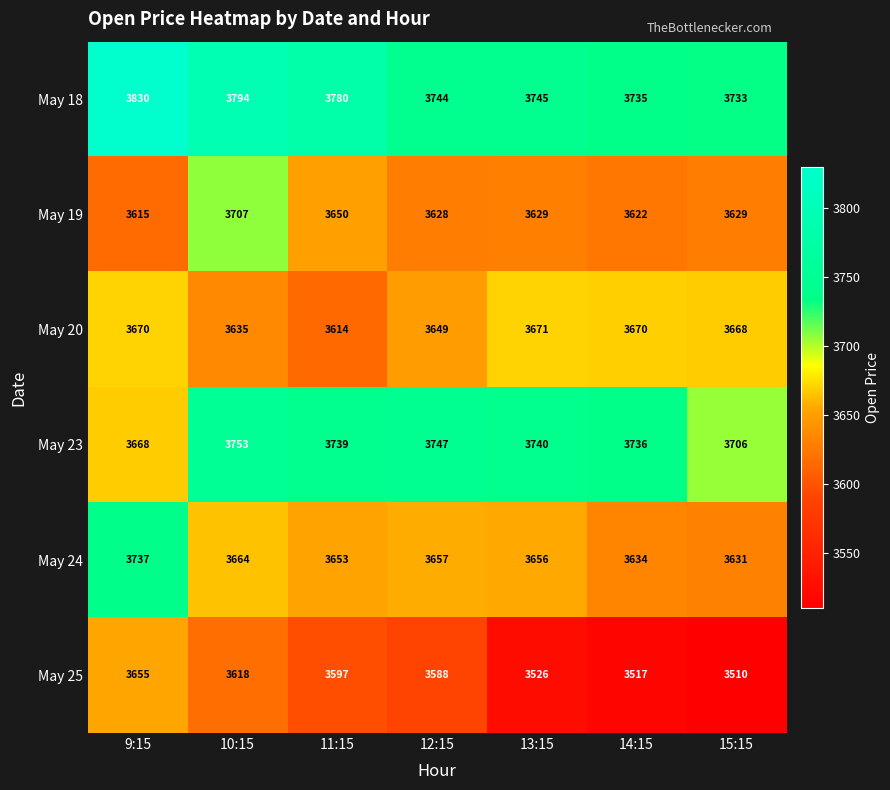

What is the average value of the May 23 series?

3727